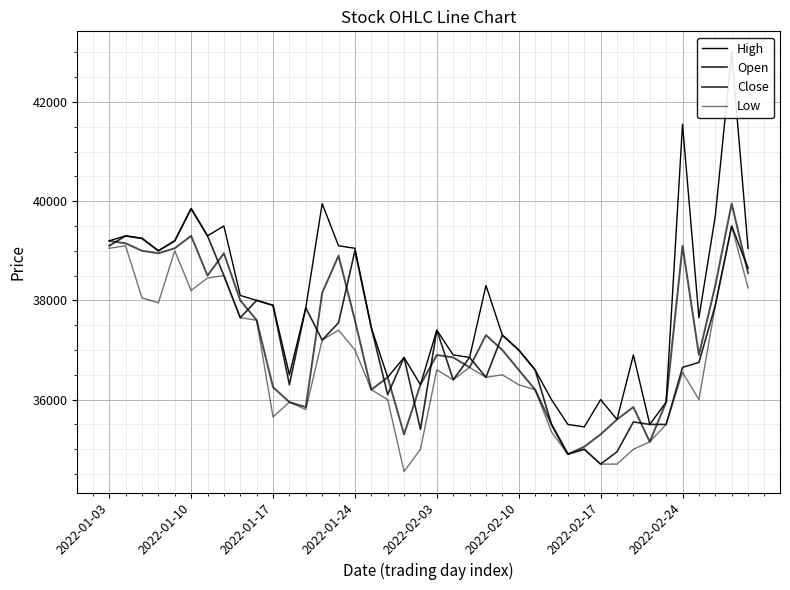

Does the chart display data point markers on the line(s)?

No